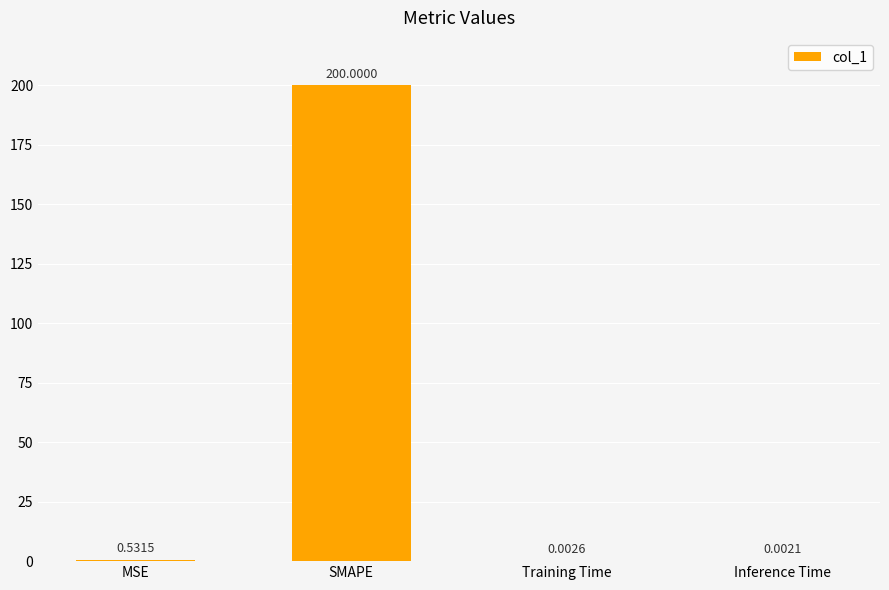

At which category does the chart reach its peak across all series?

SMAPE